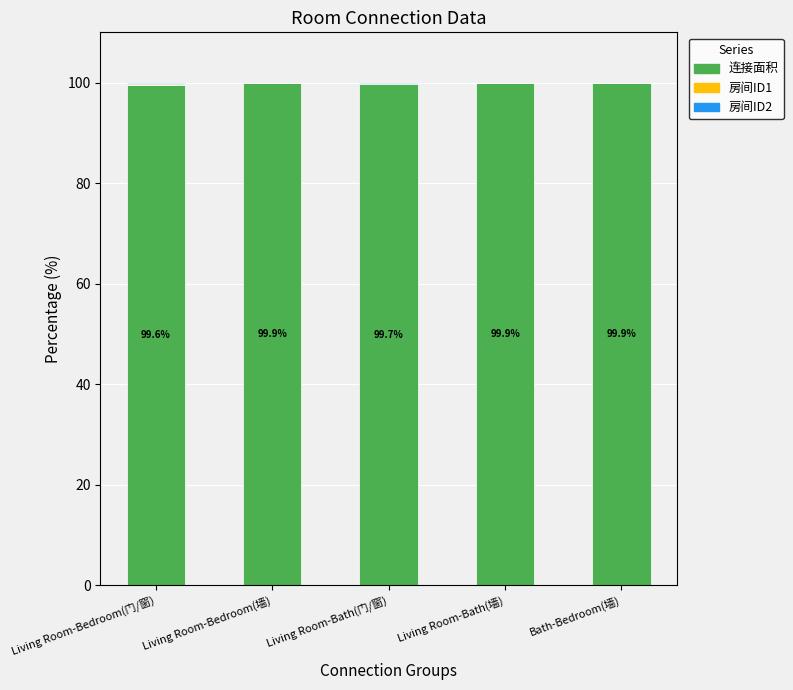

What is the highest value of the 连接面积 series?

99.9